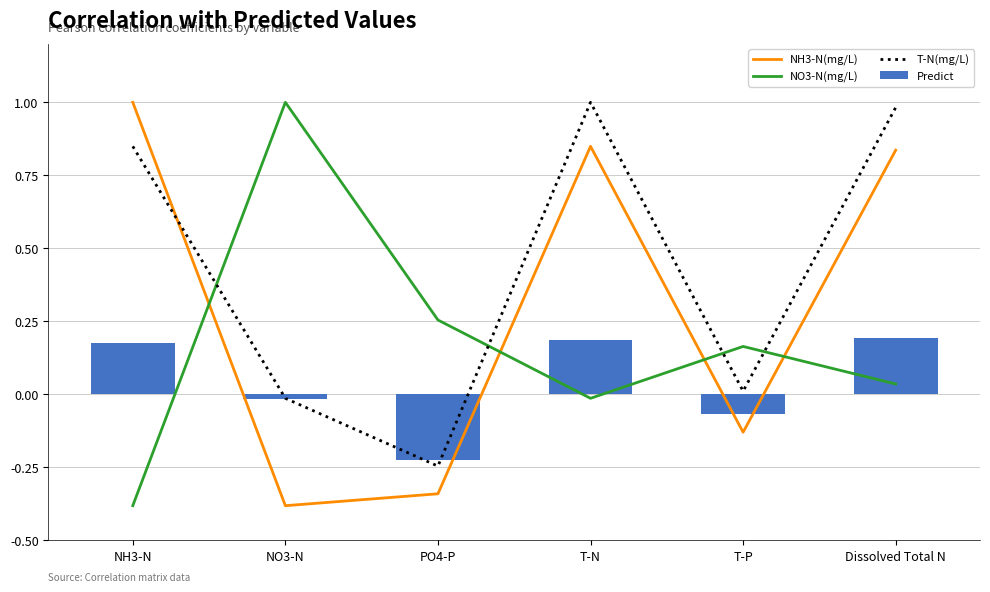

At which category is the sum across all series the highest?

Dissolved Total N